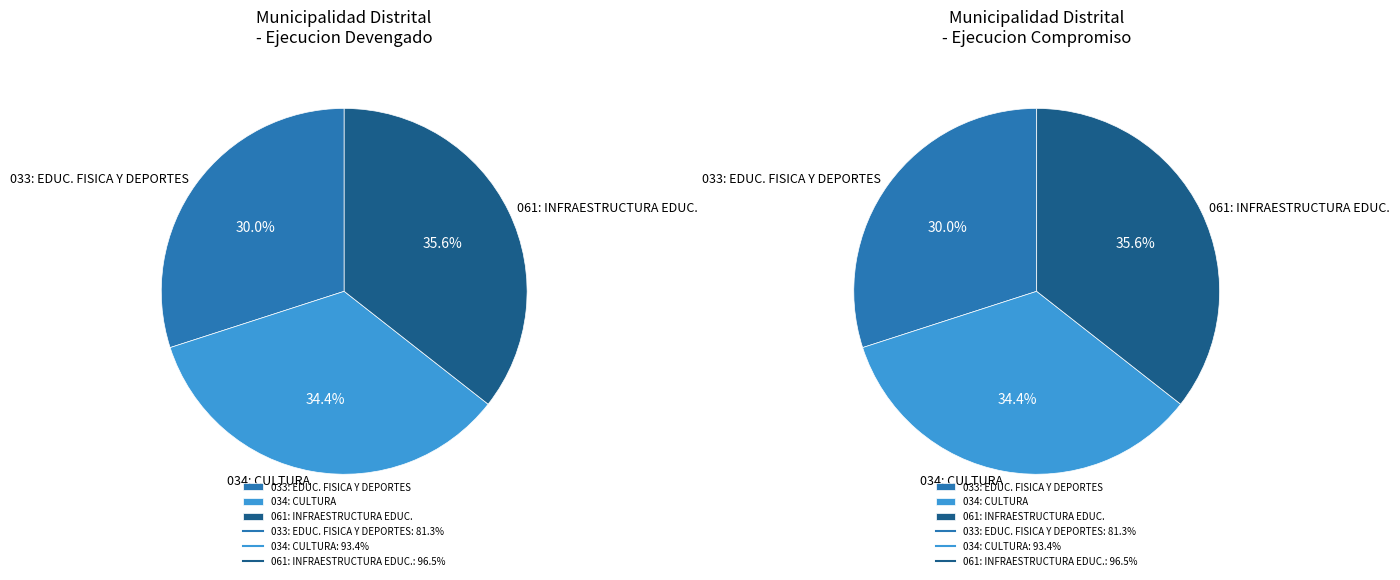

What is the change in value from 034: CULTURA to 061: INFRAESTRUCTURA EDUCATIVA?

+3.1